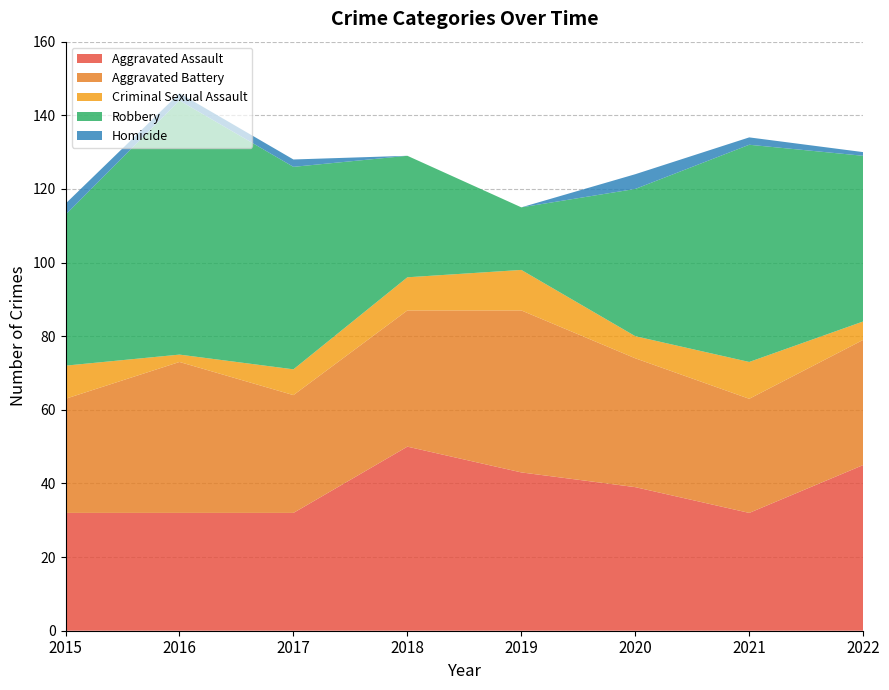

Reading left to right, what are all the values shown in this chart?

Aggravated Assault: 32	32	32	50	43	39	32	45
Aggravated Battery: 31	41	32	37	44	35	31	34
Criminal Sexual Assault: 9	2	7	9	11	6	10	5
Robbery: 41	69	55	33	17	40	59	45
Homicide: 3	2	2	0	0	4	2	1